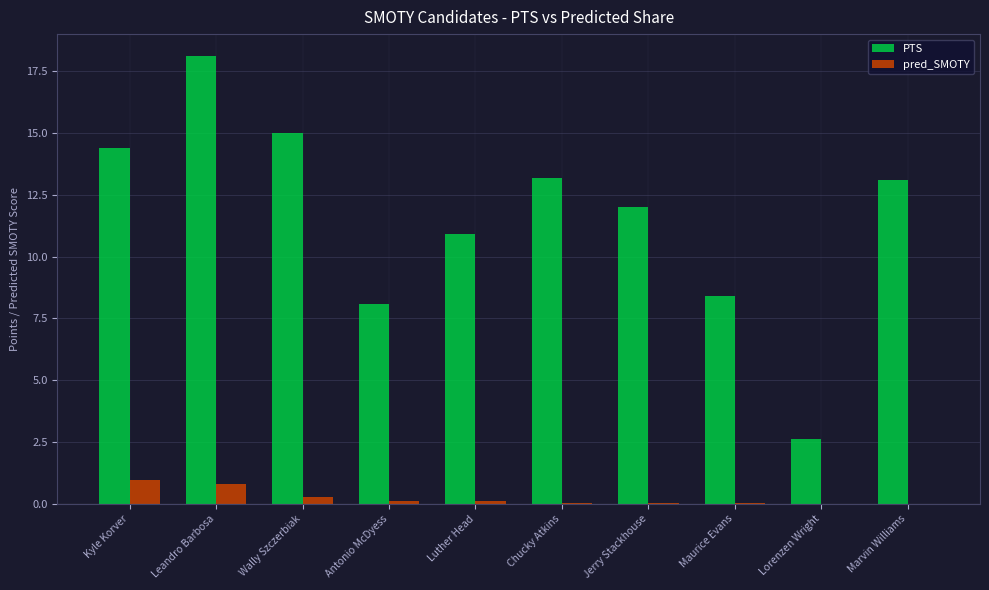

The value of PTS at Lorenzen Wright is 1.1. True or false?

False